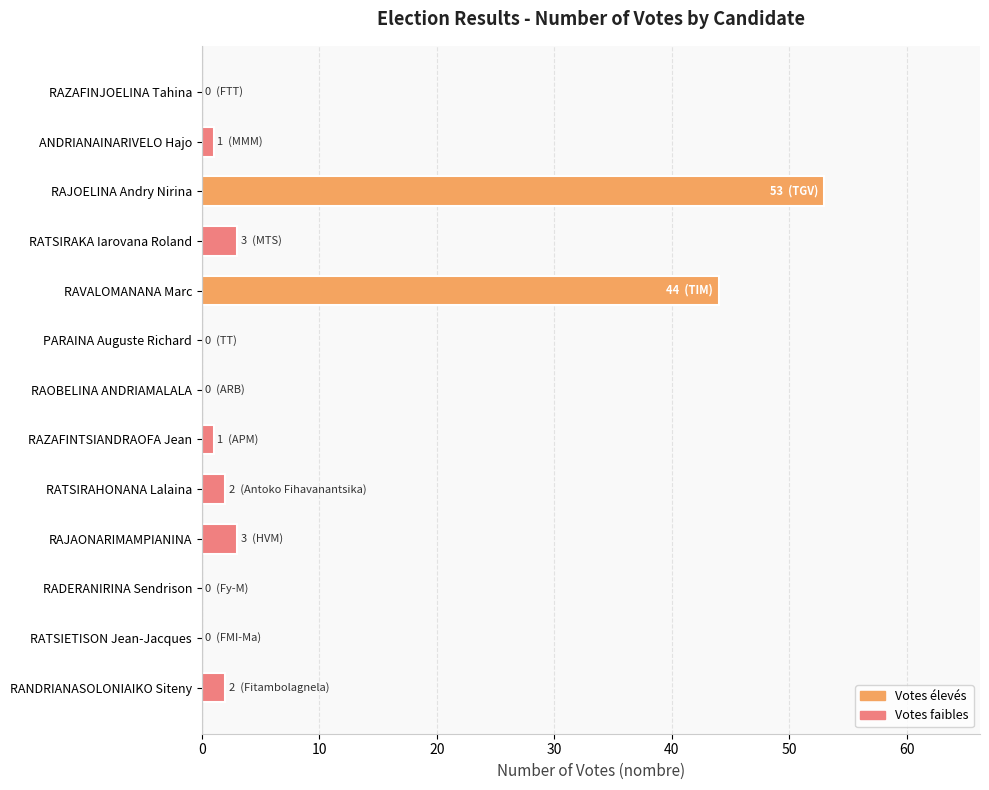

Are the bars horizontal?

Yes